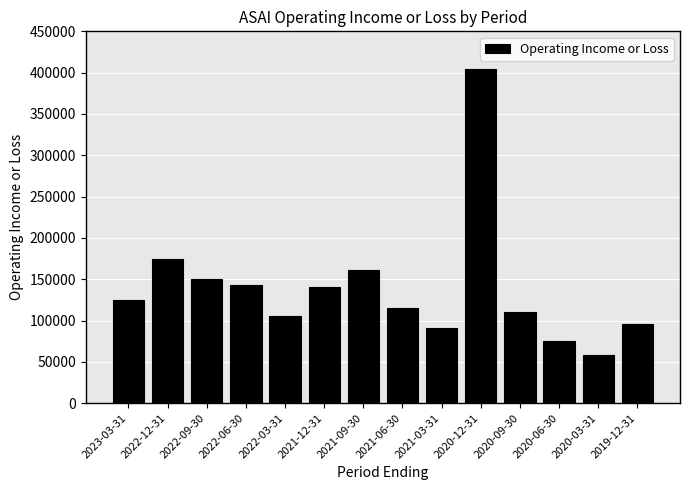

Count the number of data series in this chart.

1